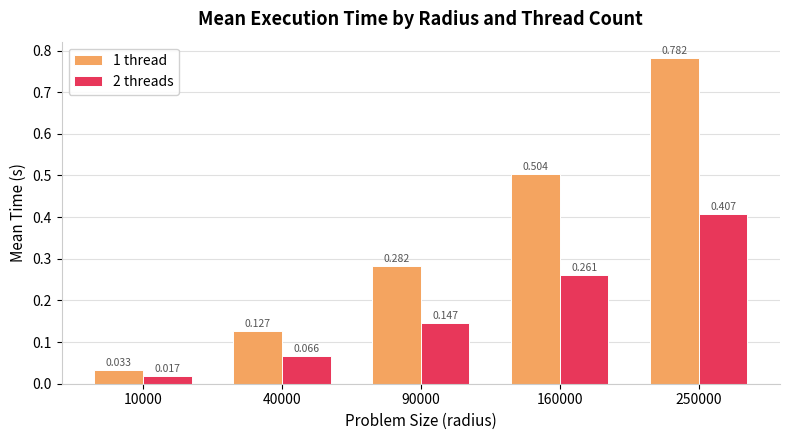

Rank the categories by 2 threads value from lowest to highest.

10000, 40000, 90000, 160000, 250000